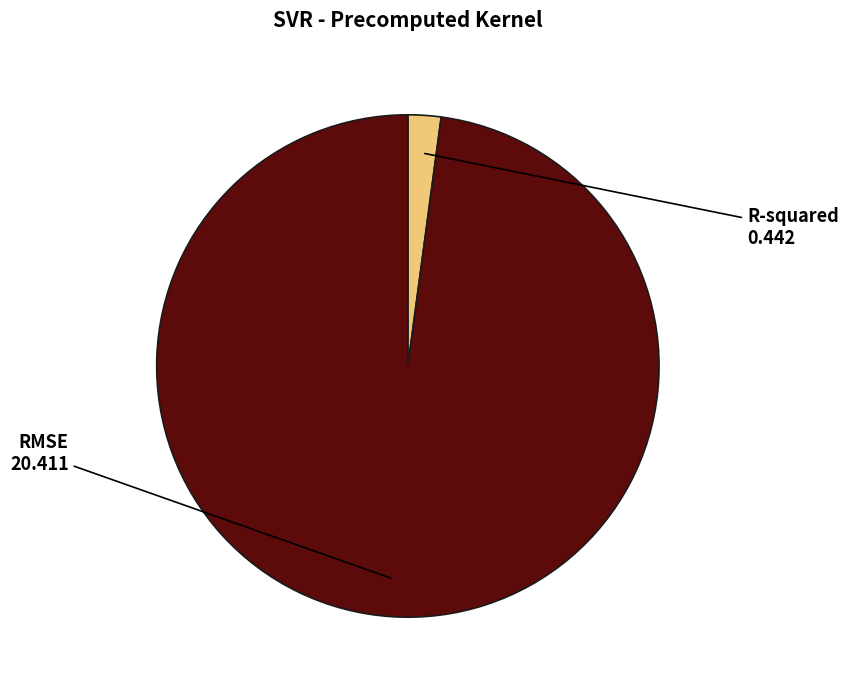

Rank the categories by value from lowest to highest.

R-squared, RMSE